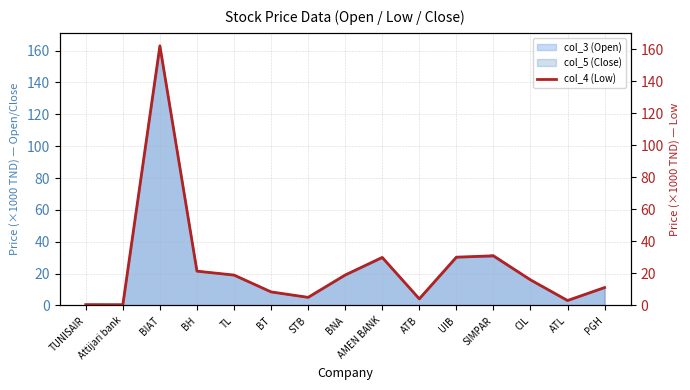

List the labels in order of value, largest first.

BIAT, SIMPAR, UIB, AMEN BANK, BH, BNA, TL, CIL, PGH, BT, STB, ATB, ATL, TUNISAIR, Attijari bank